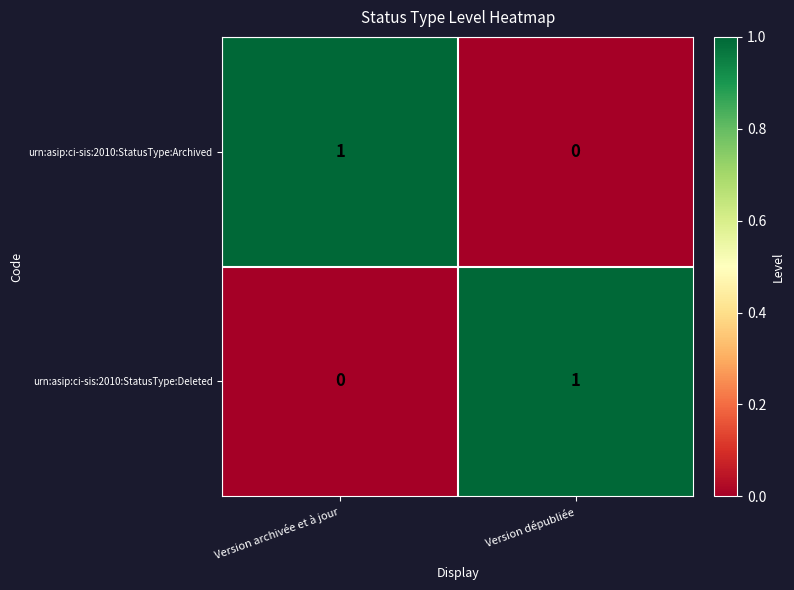

Rank the series at Version archivée et à jour from highest to lowest value.

urn:asip:ci-sis:2010:StatusType:Archived, urn:asip:ci-sis:2010:StatusType:Deleted